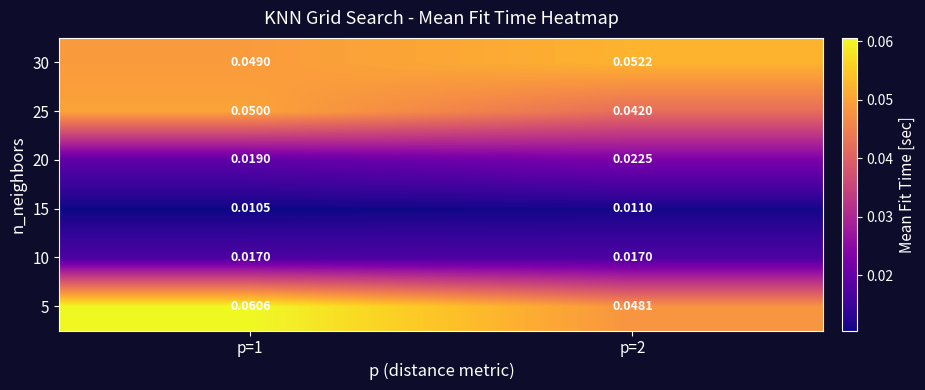

Reading left to right, list all the values displayed in this chart.

5: p=1=0.1	p=2=0.0
10: p=1=0.0	p=2=0.0
15: p=1=0.0	p=2=0.0
20: p=1=0.0	p=2=0.0
25: p=1=0.1	p=2=0.0
30: p=1=0.0	p=2=0.1